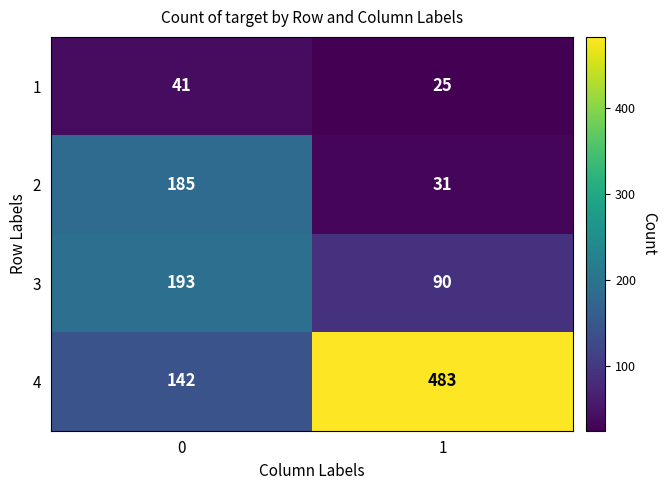

What value does the 3 series have at 0?

193